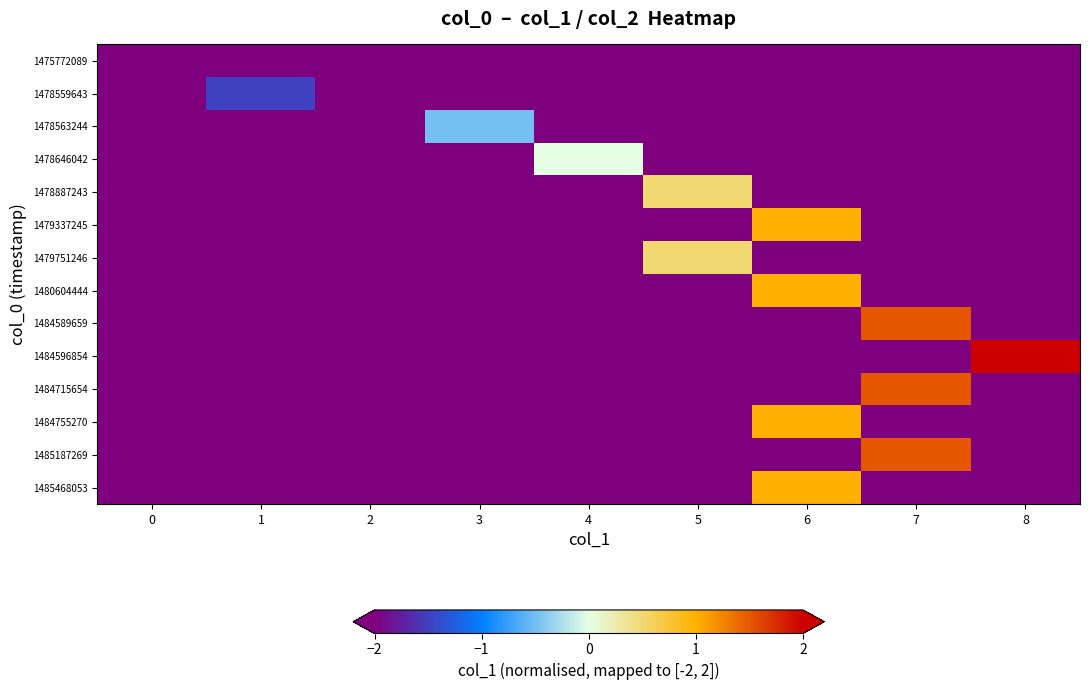

Rank the series at 2 from lowest to highest value.

1475772089, 1478559643, 1478563244, 1478646042, 1478887243, 1479337245, 1479751246, 1480604444, 1484589659, 1484596854, 1484715654, 1484755270, 1485187269, 1485468053